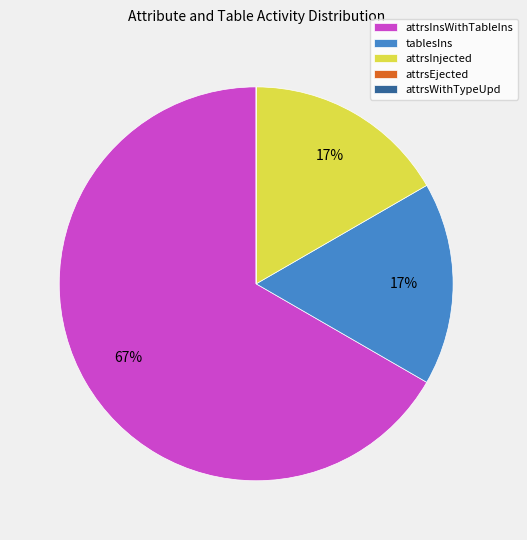

True or false: attrsInjected accounts for 17% of the total.

True